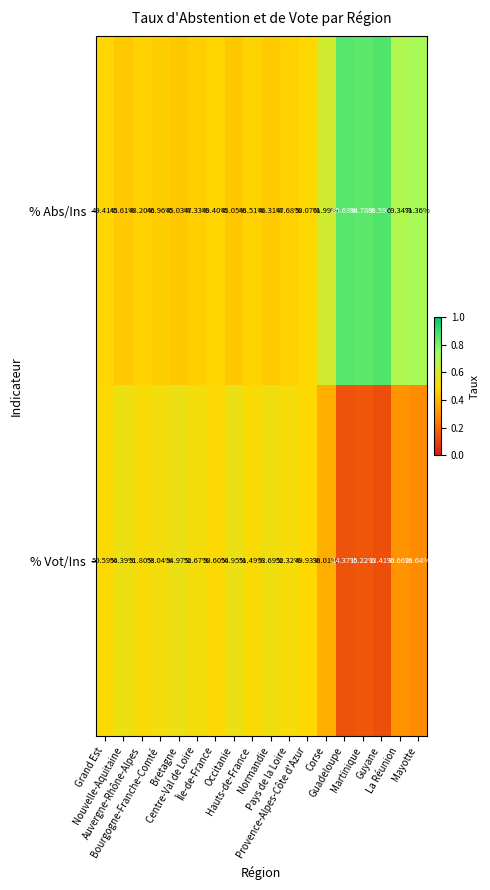

How many series are shown in this chart?

2